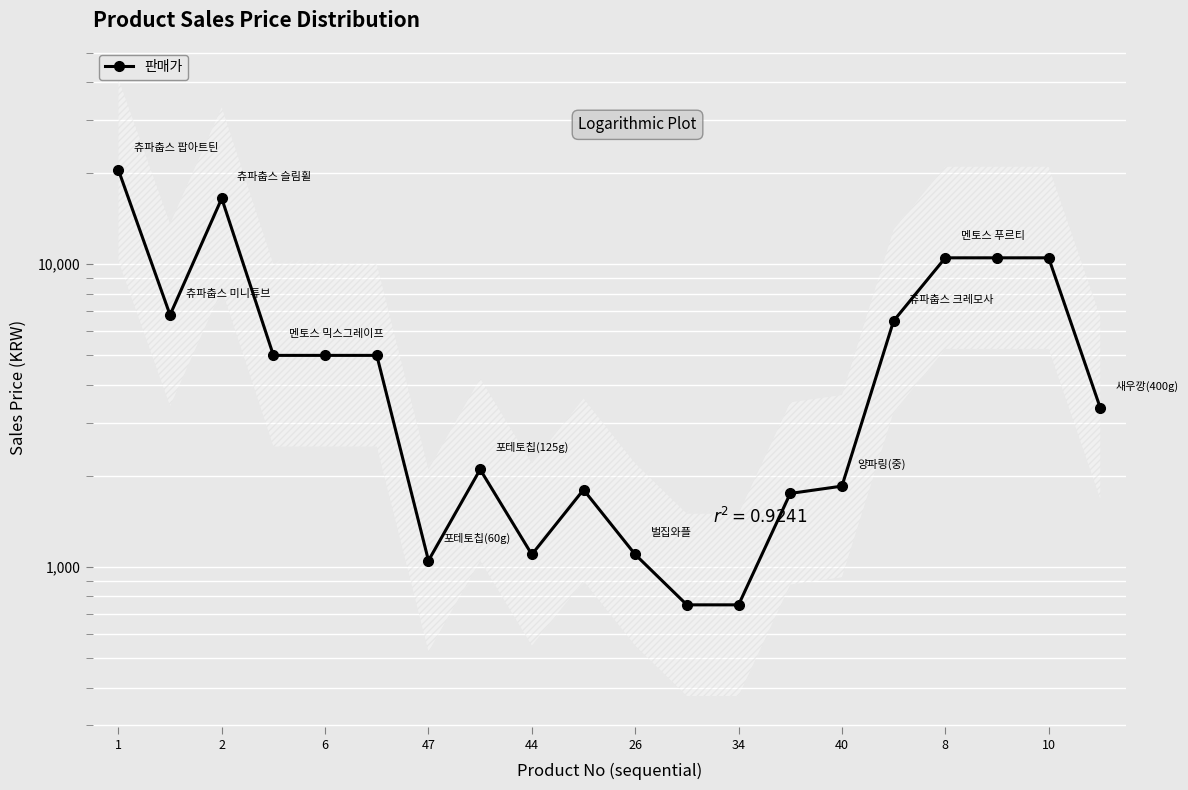

What is the change in value from 34 to 8?

+9750